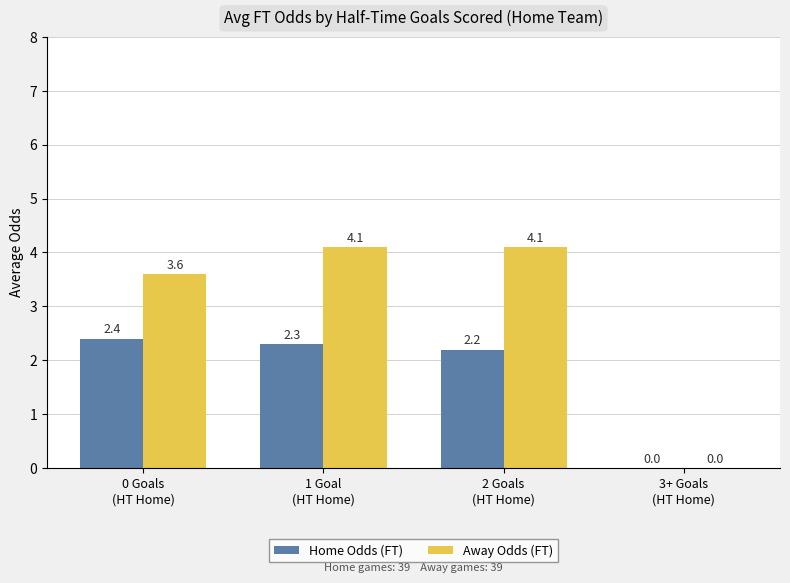

Which series has the largest total across all categories?

Away Odds (FT)